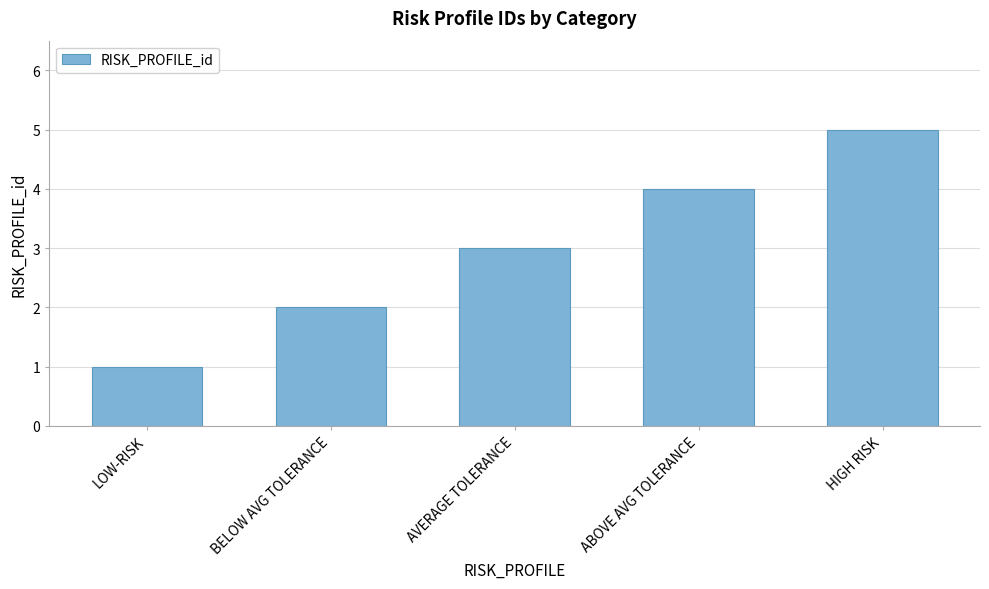

What is the smallest value displayed?

1